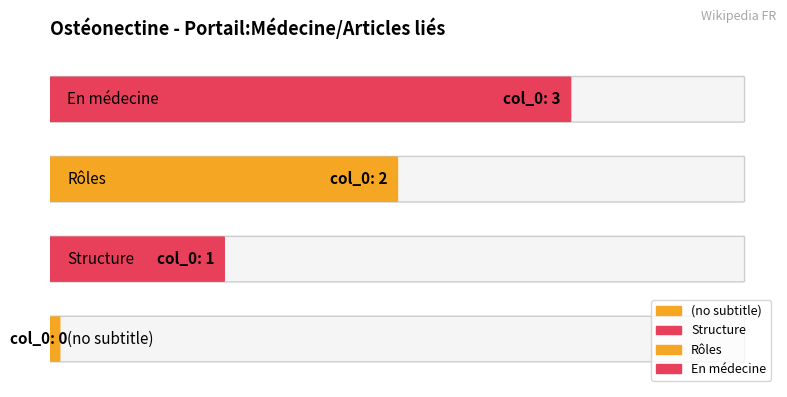

Between Rôles and , which is larger?

Rôles